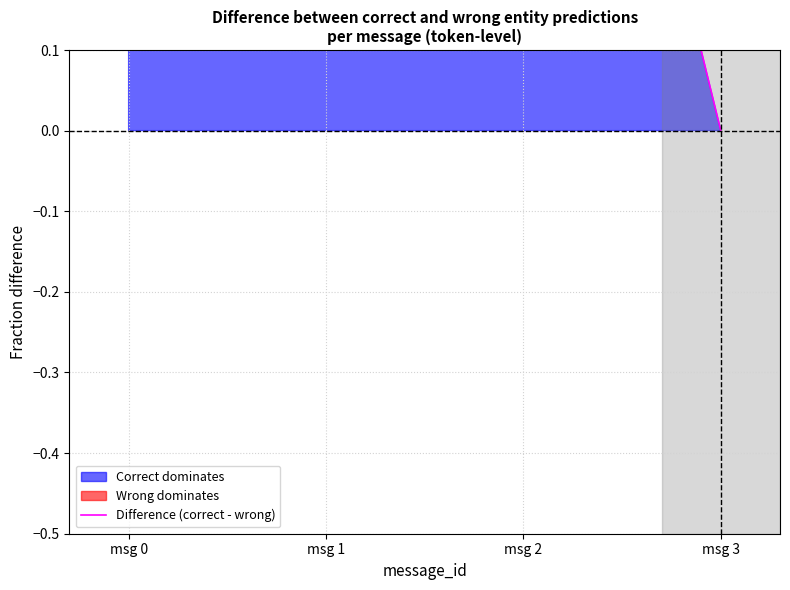

Rank the categories by value from highest to lowest.

msg 0, msg 1, msg 2, msg 3